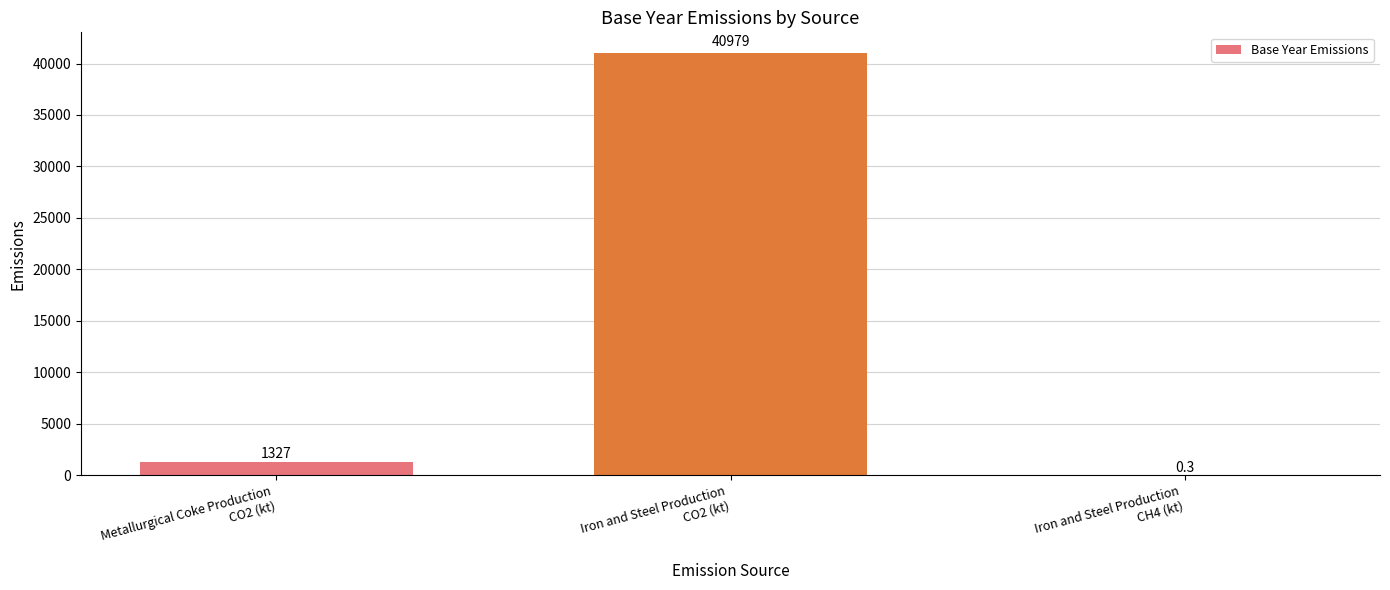

What is the maximum value shown in the chart?

40979.0